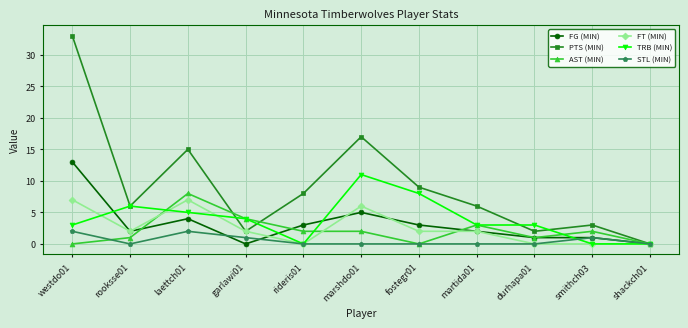

Does the chart have visible grid lines?

Yes